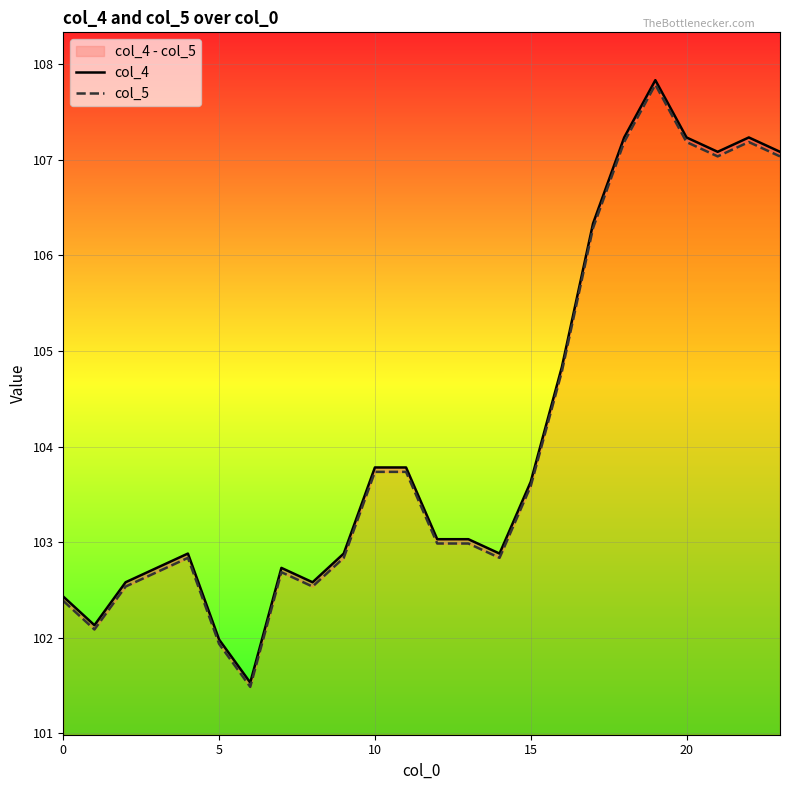

At 15, list the series in order from largest to smallest.

col_4, col_5